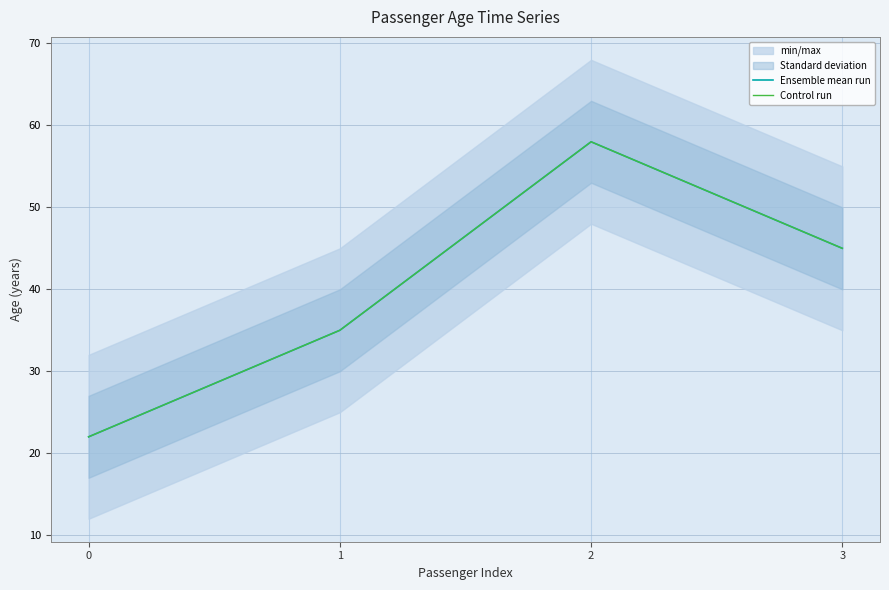

What is the difference between the maximum and minimum values in the Control run series?

36